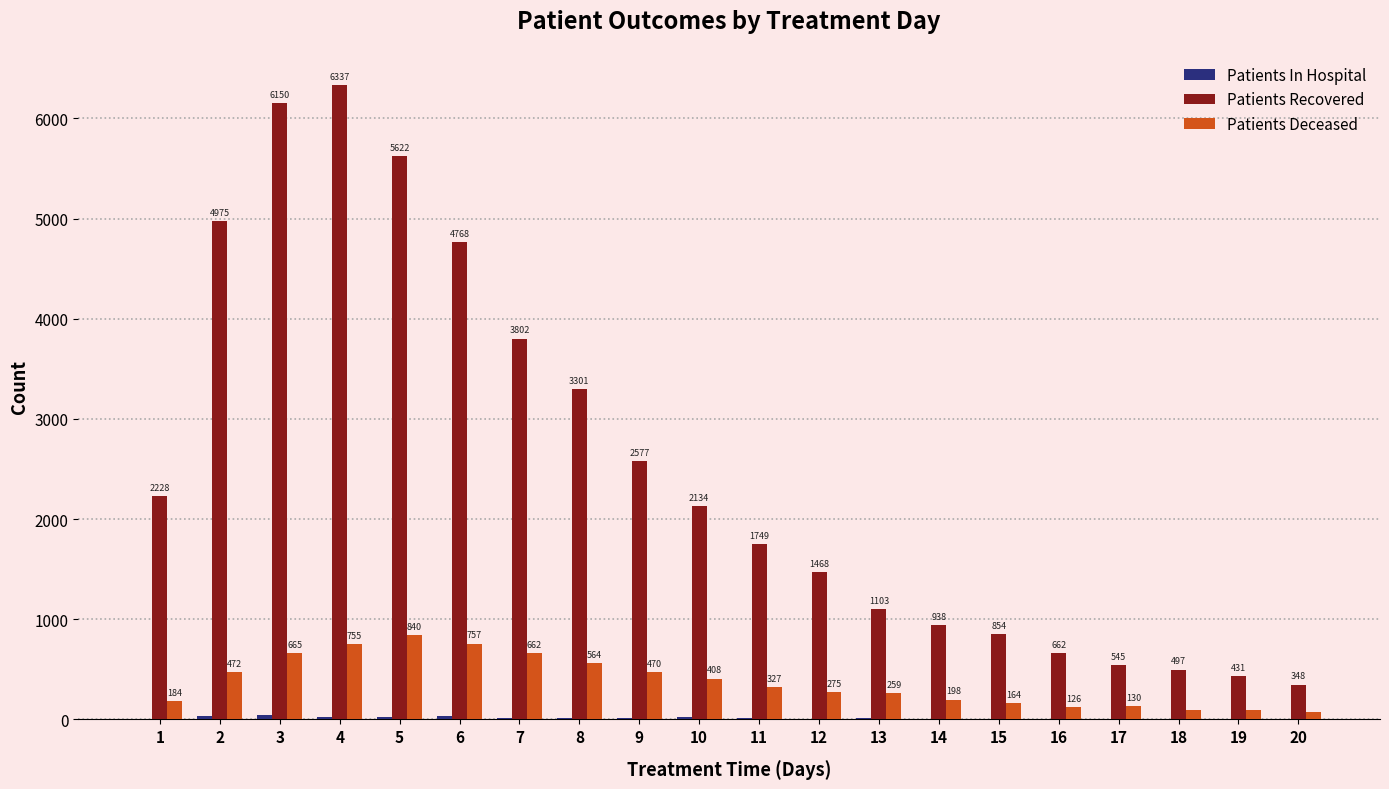

Which series has the largest total across all categories?

Patients Recovered